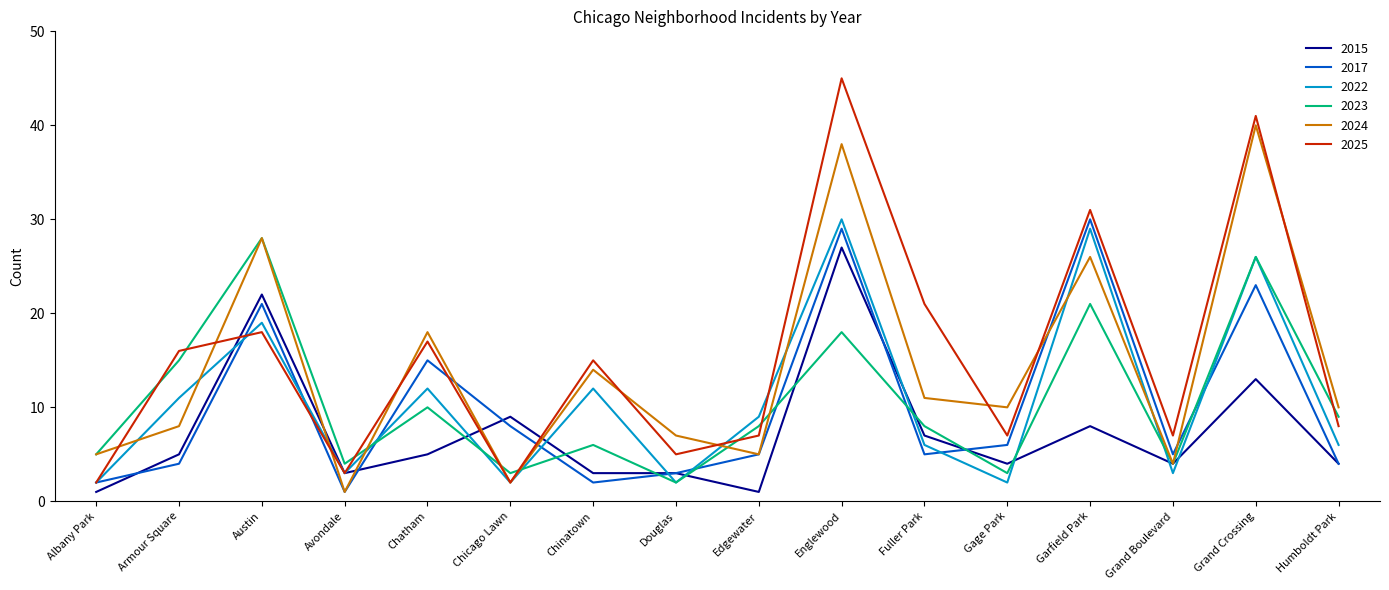

What position from the left is Chatham?

5